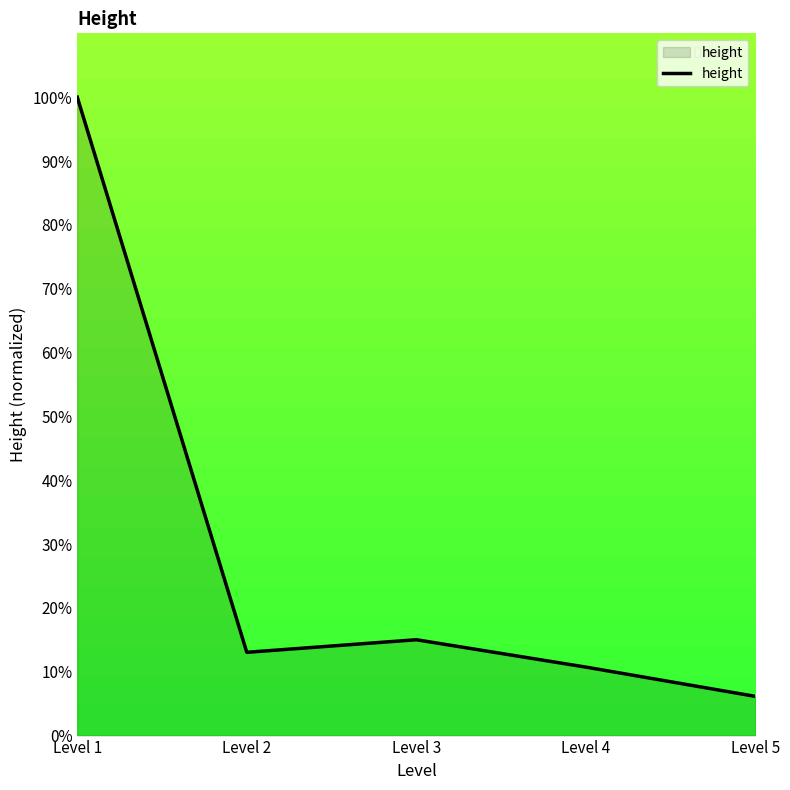

What is the change in value from Level 4 to Level 5?

-4.6